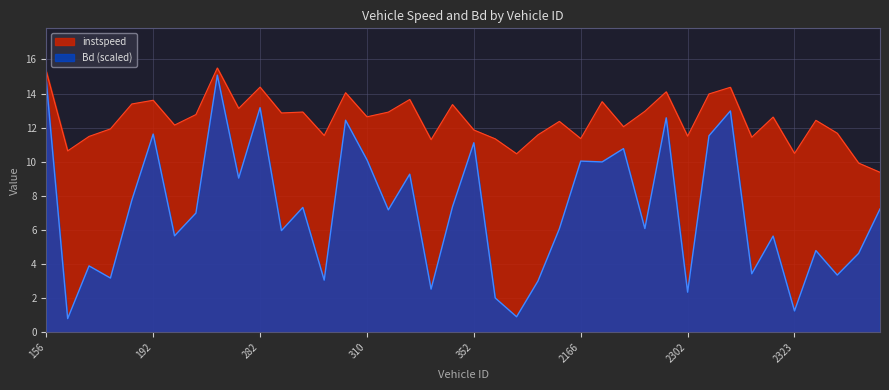

Reading left to right, transcribe all the data shown in this chart.

15.3	10.6	11.5	11.9	13.4	13.6	12.2	12.8	15.5	13.1	14.4	12.9	12.9	11.5	14.0	12.6	12.9	13.7	11.3	13.4	11.9	11.3	10.5	11.6	12.4	11.4	13.5	12.1	13.0	14.1	11.5	14.0	14.4	11.4	12.6	10.5	12.4	11.7	9.9	9.4